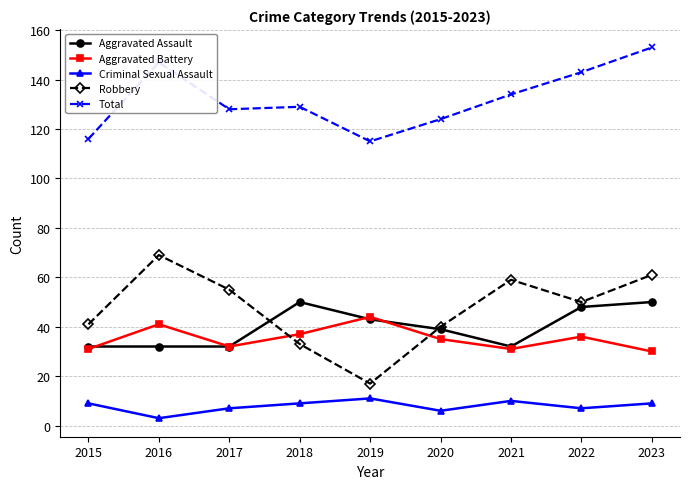

Rank the series at 2016 from highest to lowest value.

Total, Robbery, Aggravated Battery, Aggravated Assault, Criminal Sexual Assault